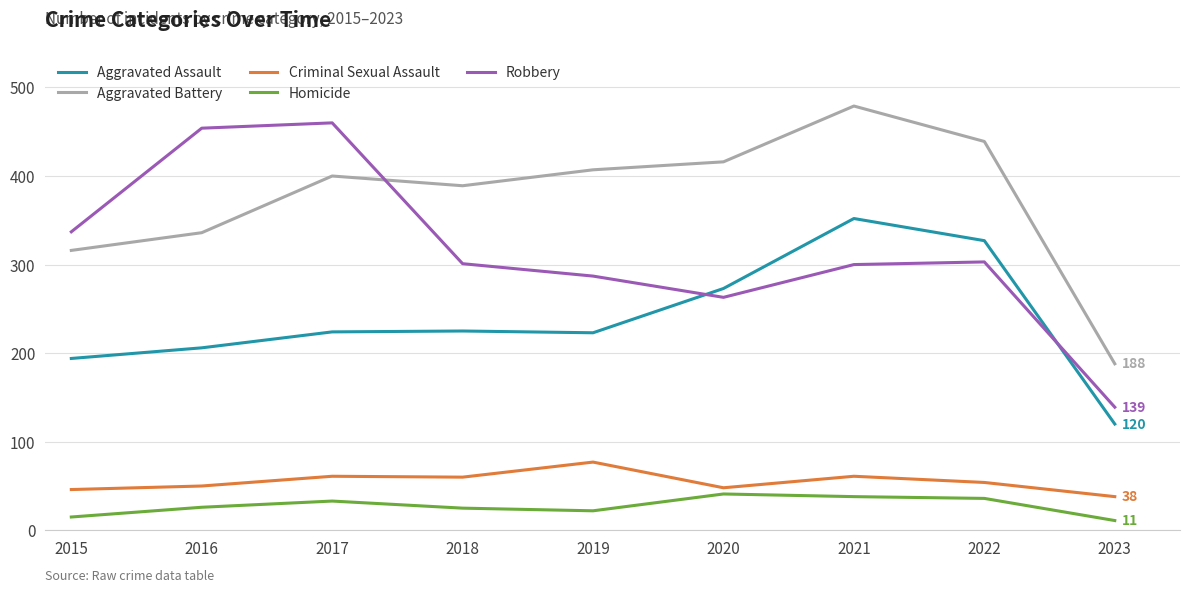

Read the Homicide value at 2016.

26